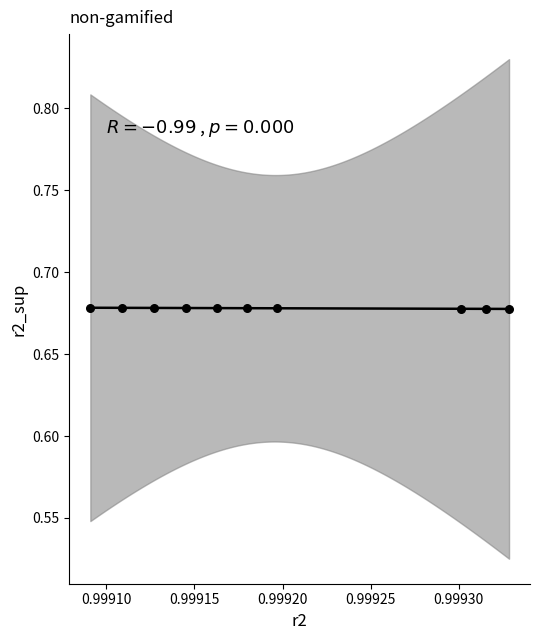

What is the average X value?

1.0